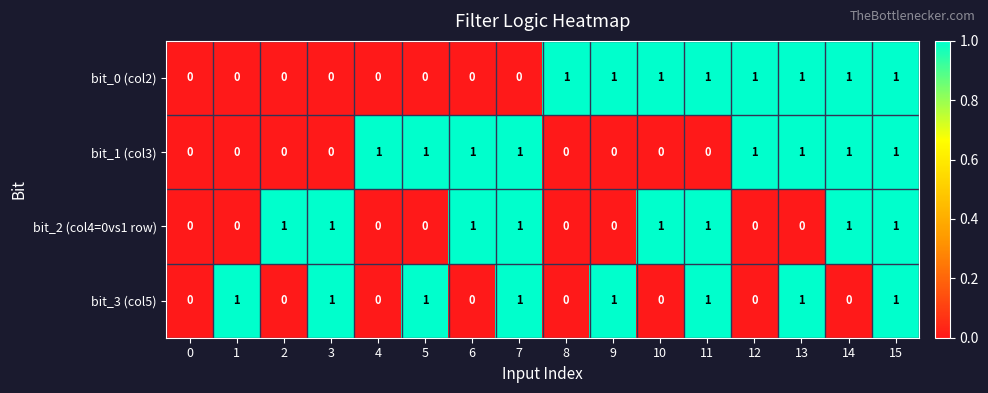

What is the sum of all bit_0 (col2) values?

8